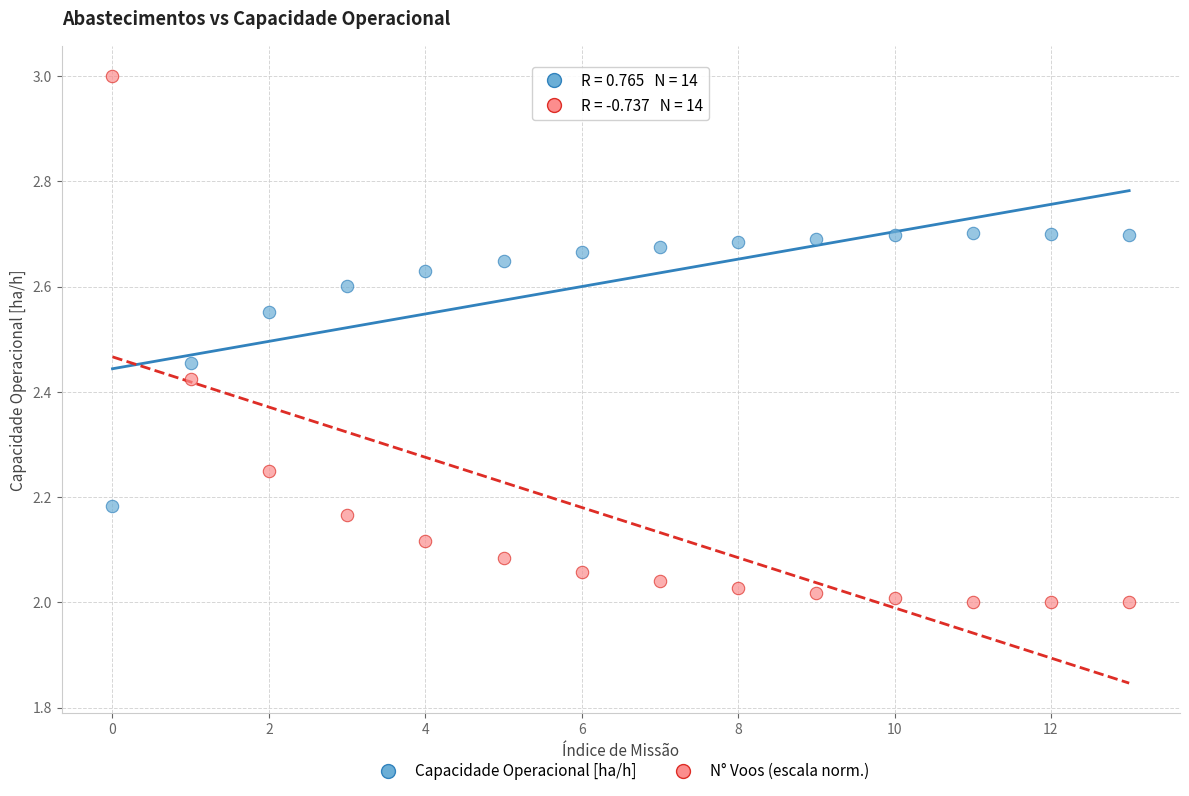

Which series reaches the maximum Y coordinate?

N° Voos (escala norm.)